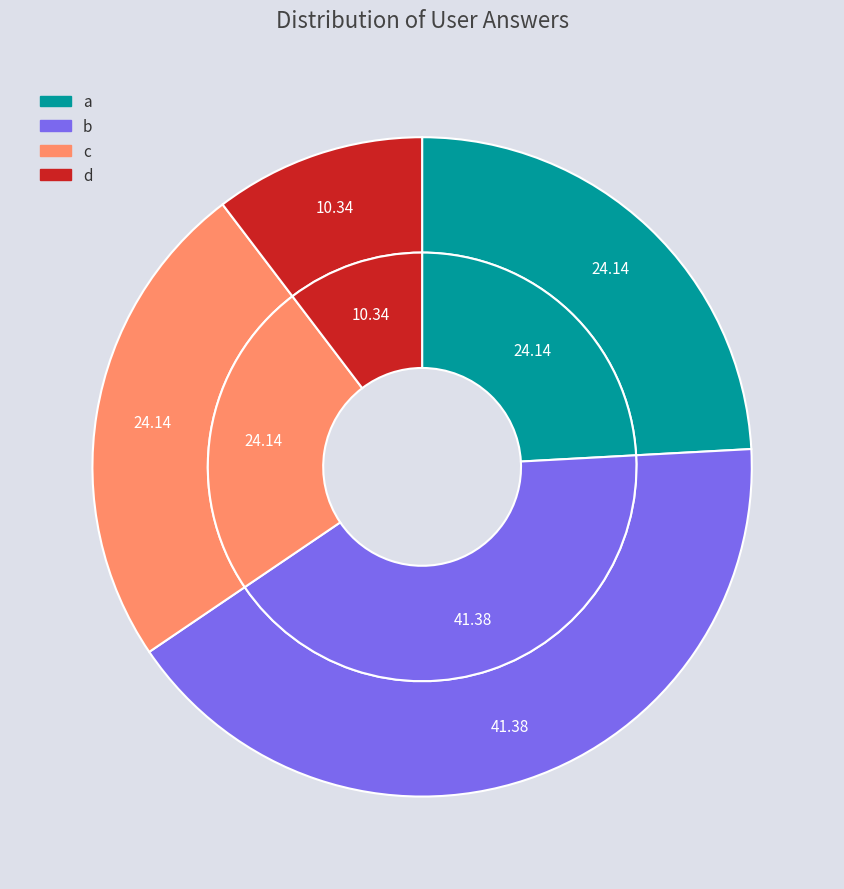

To the nearest percent, what is the combined percentage of a and d?

34%